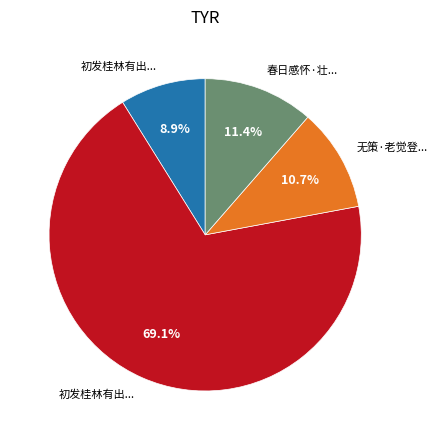

How many segments does this pie chart have?

4